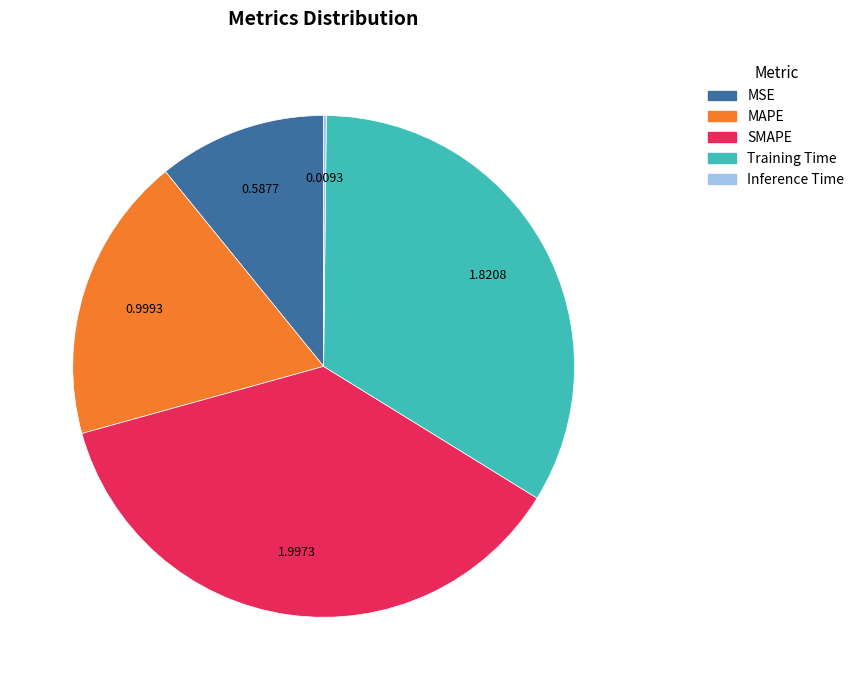

What is the largest slice in the pie chart?

SMAPE